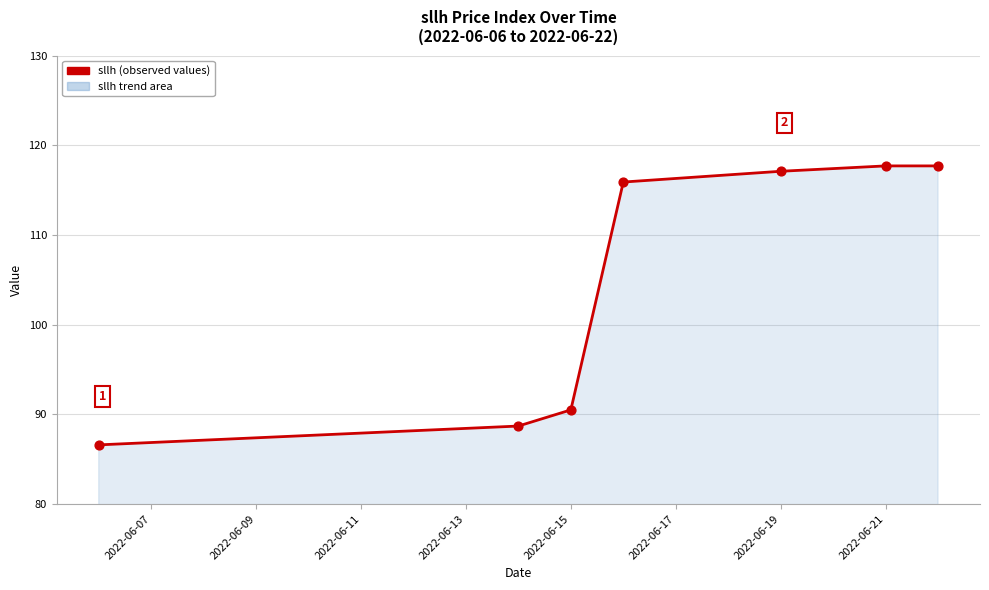

What is the greatest value displayed?

117.7